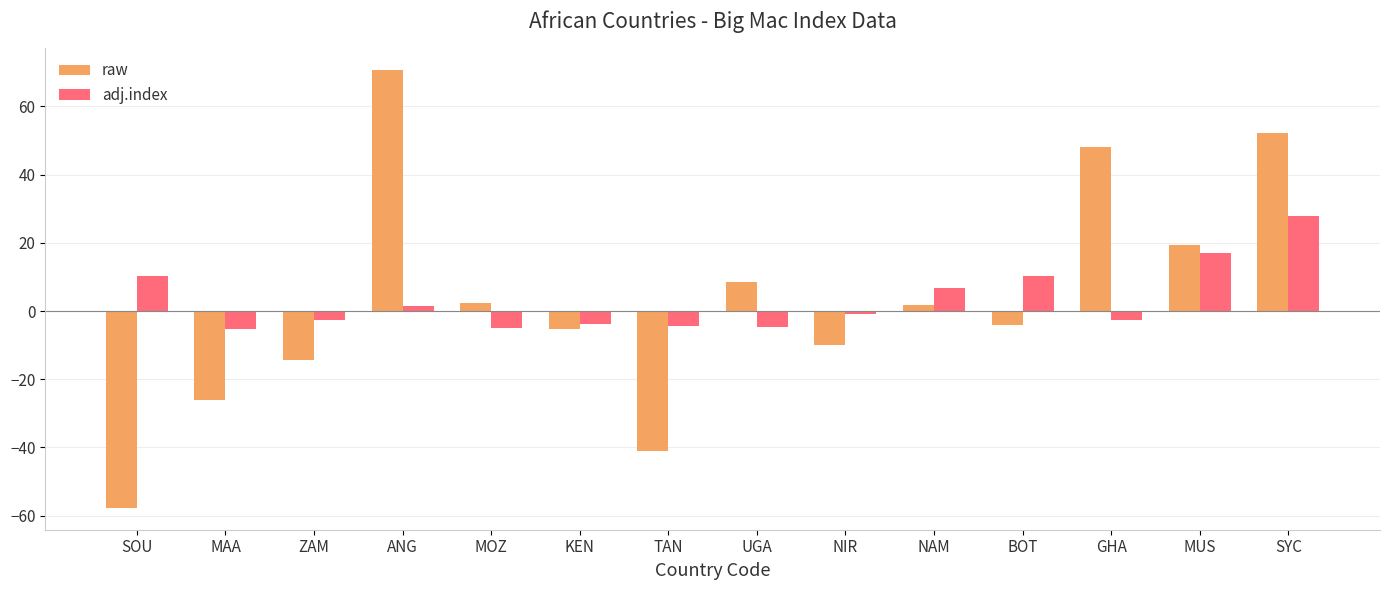

What is the difference between the raw values at SYC and SOU?

109.8